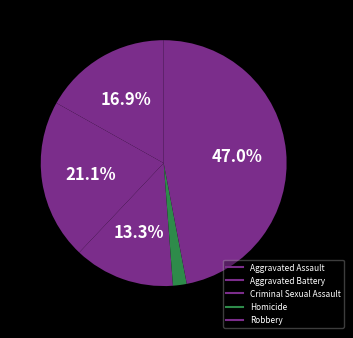

How many slices are in this pie chart?

5